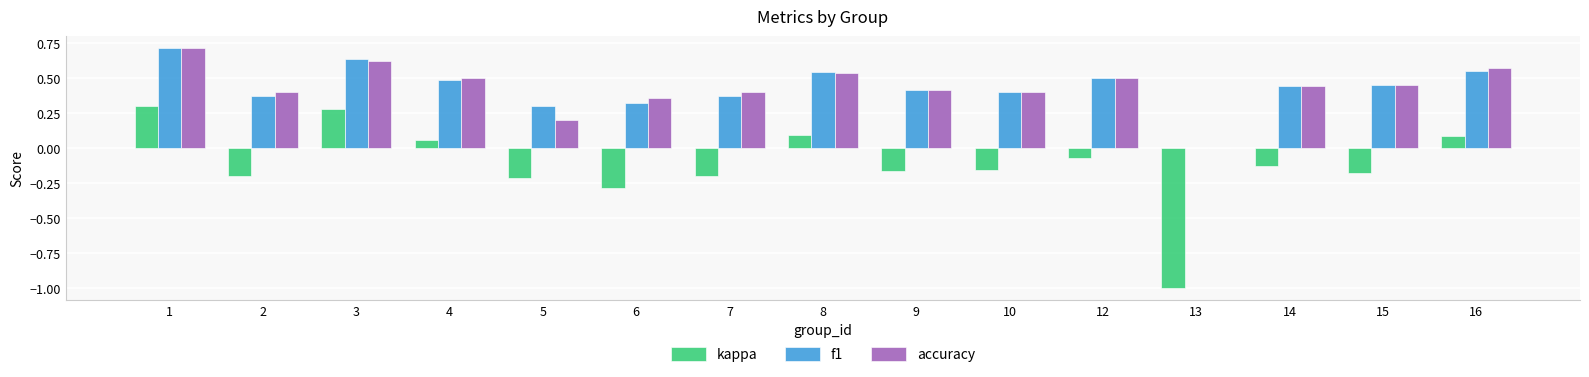

What is the total value across all series at 4?

1.0